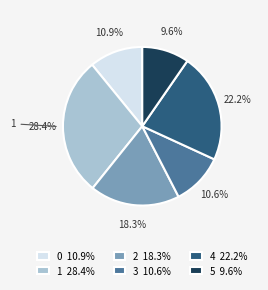

What percentage is NOT represented by 4?

77.8%